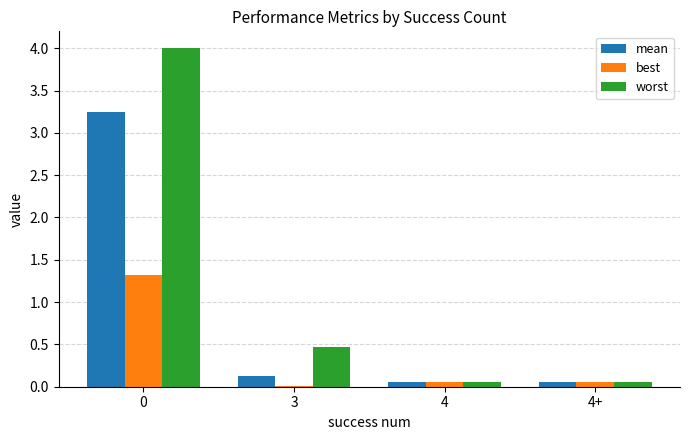

Between 3 and 4+, which series saw the biggest shift?

worst